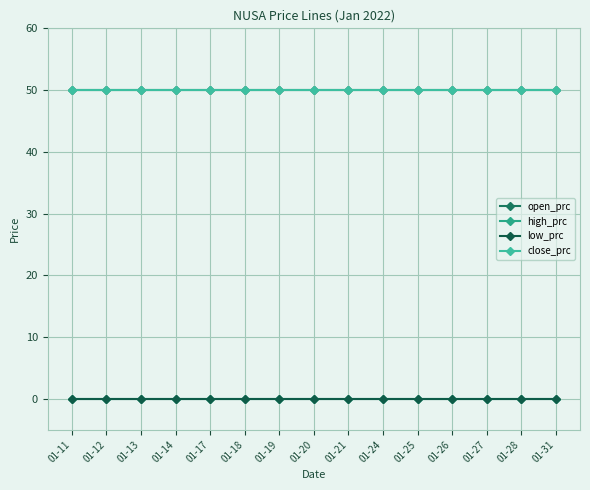

Is this an area chart (filled region under the line)?

No